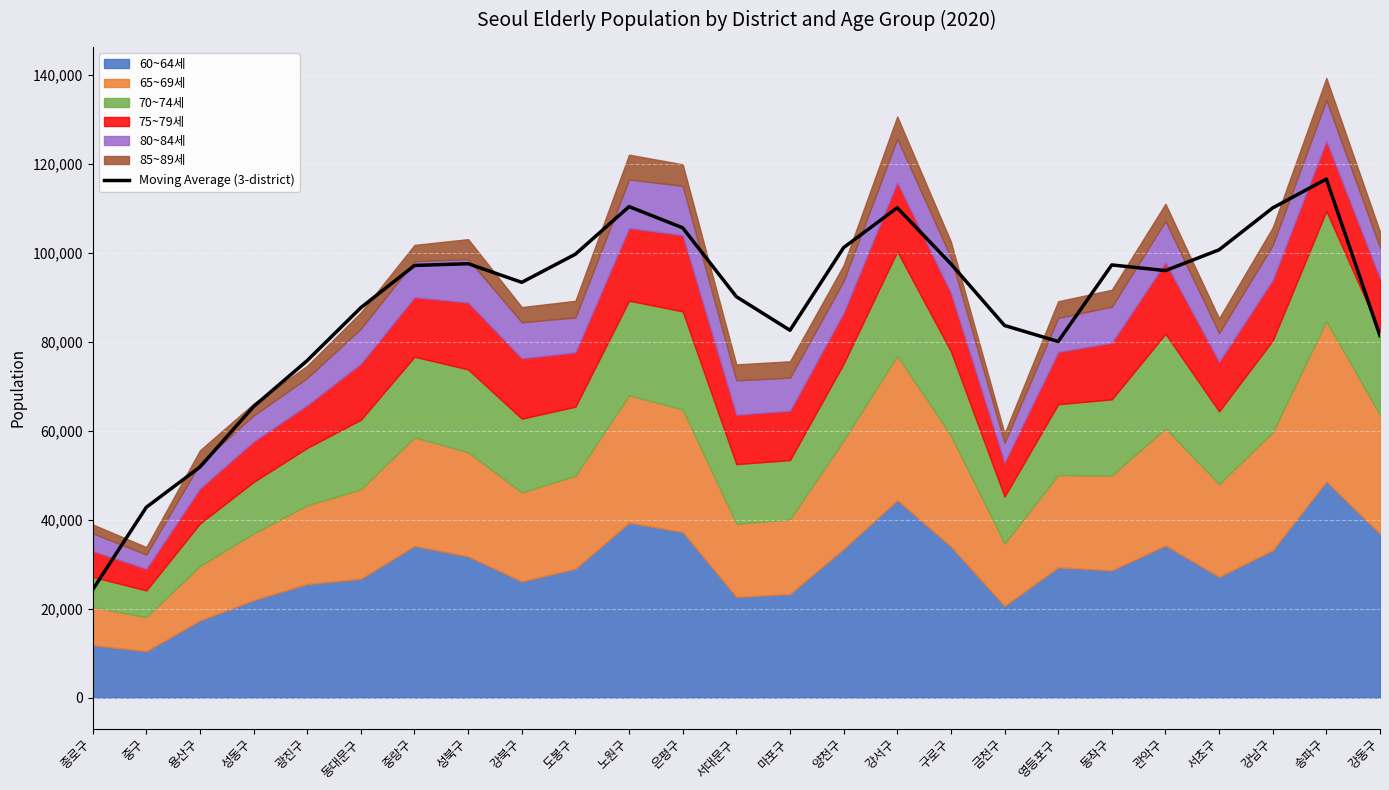

What value does the data have at 광진구?

75737.0